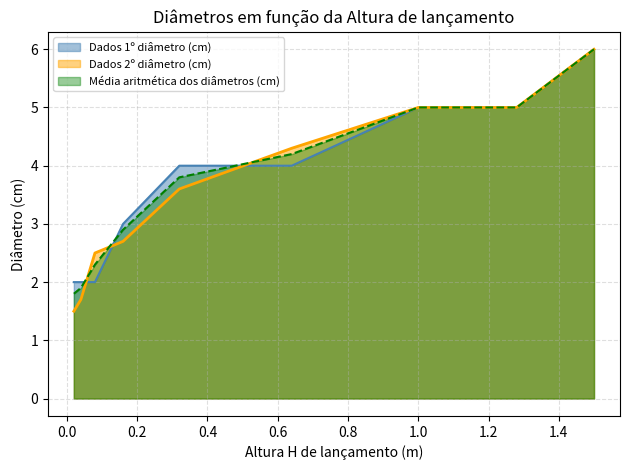

The Média aritmética dos diâmetros (cm) series shows 5.4 at 0.32. True or false?

False